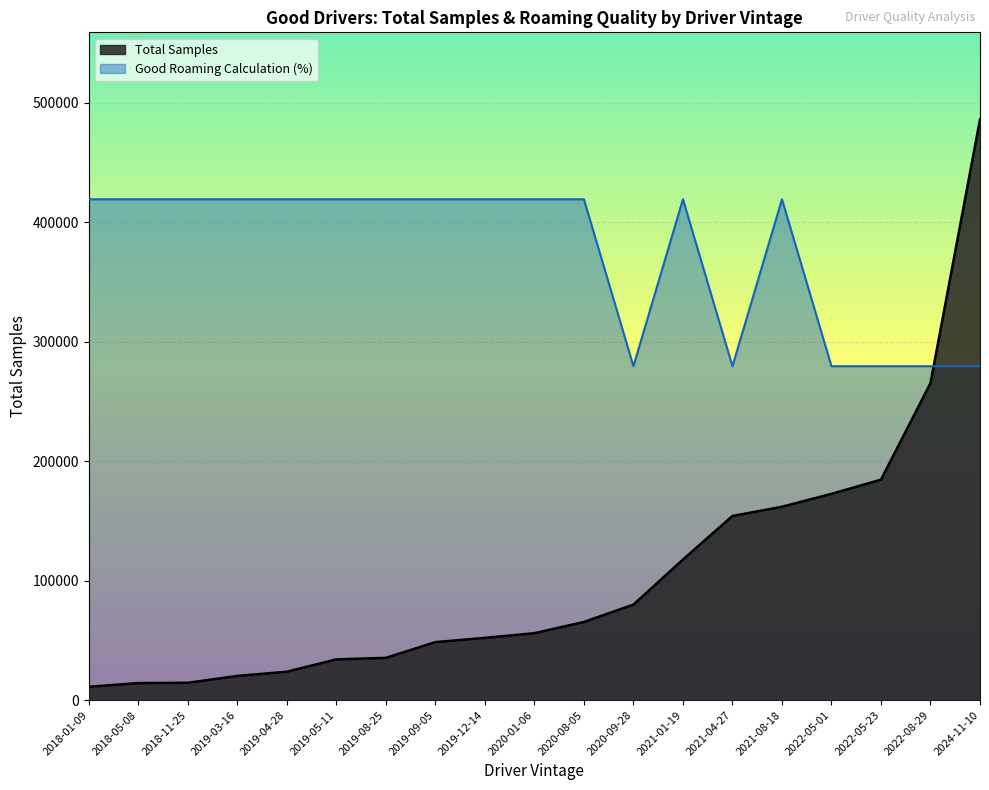

Is the value of Total Samples at 2022-05-01 greater than the value of Good Roaming Calculation (%) at 2024-11-10?

No